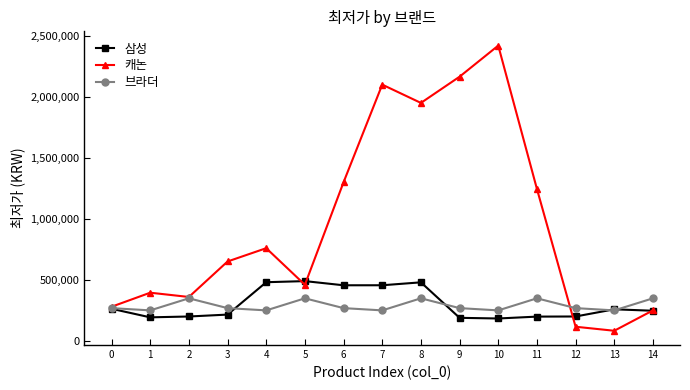

In 캐논, how many points are higher than both neighbors (excluding endpoints)?

4